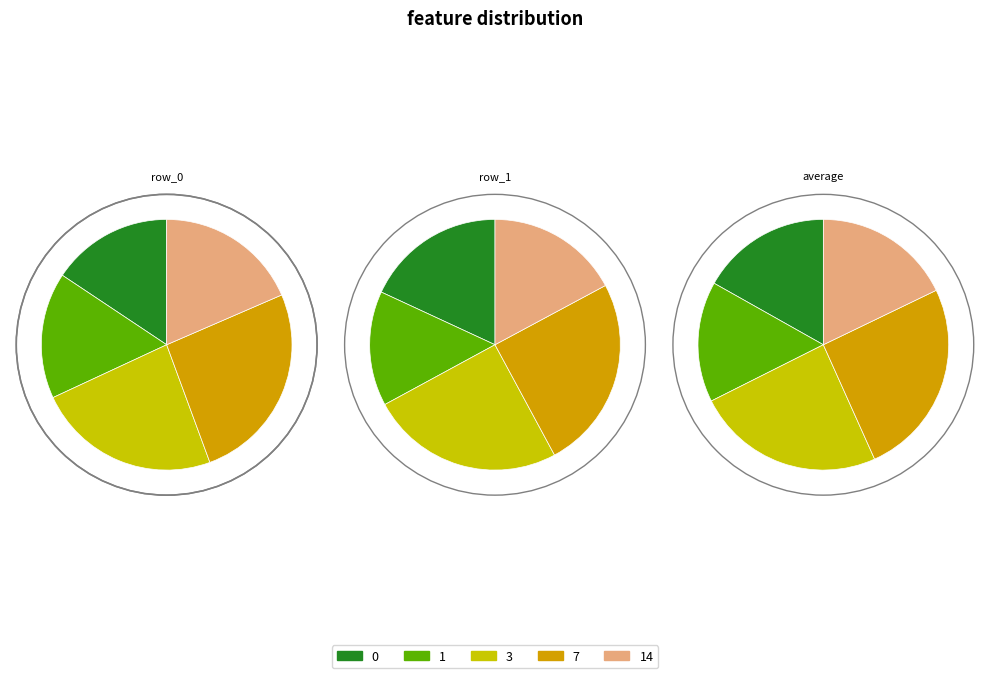

To the nearest percent, what is the combined percentage of 14 and 3?

42%